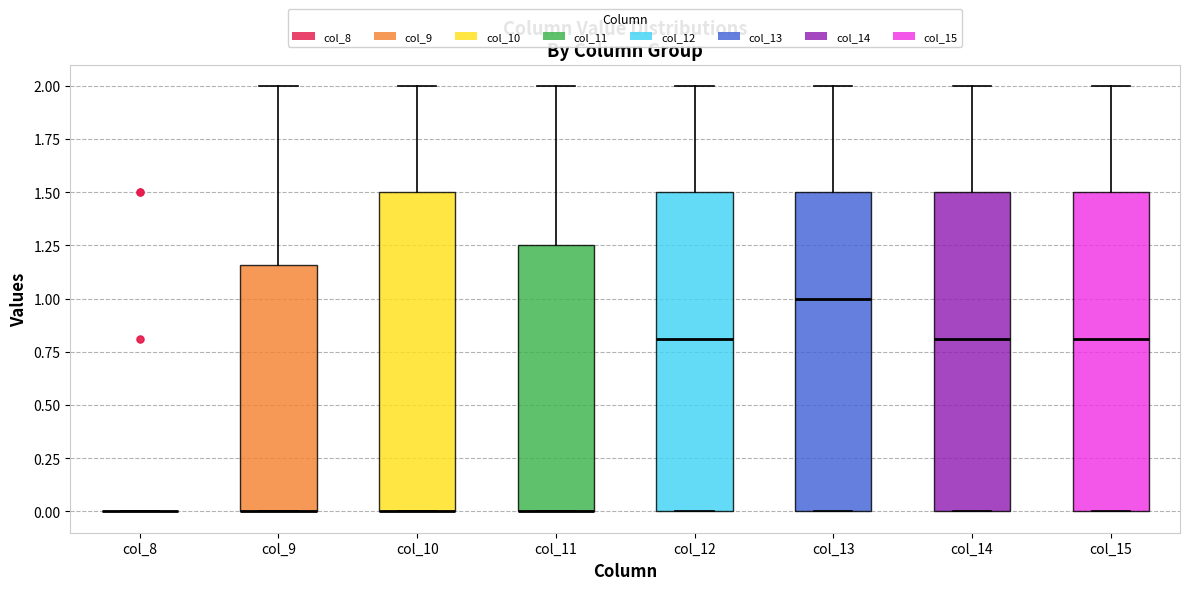

Where is the lower edge of the box for col_14 on the y-axis? The values are not printed on the chart, so give them approximately, as read against the axis.

0.00